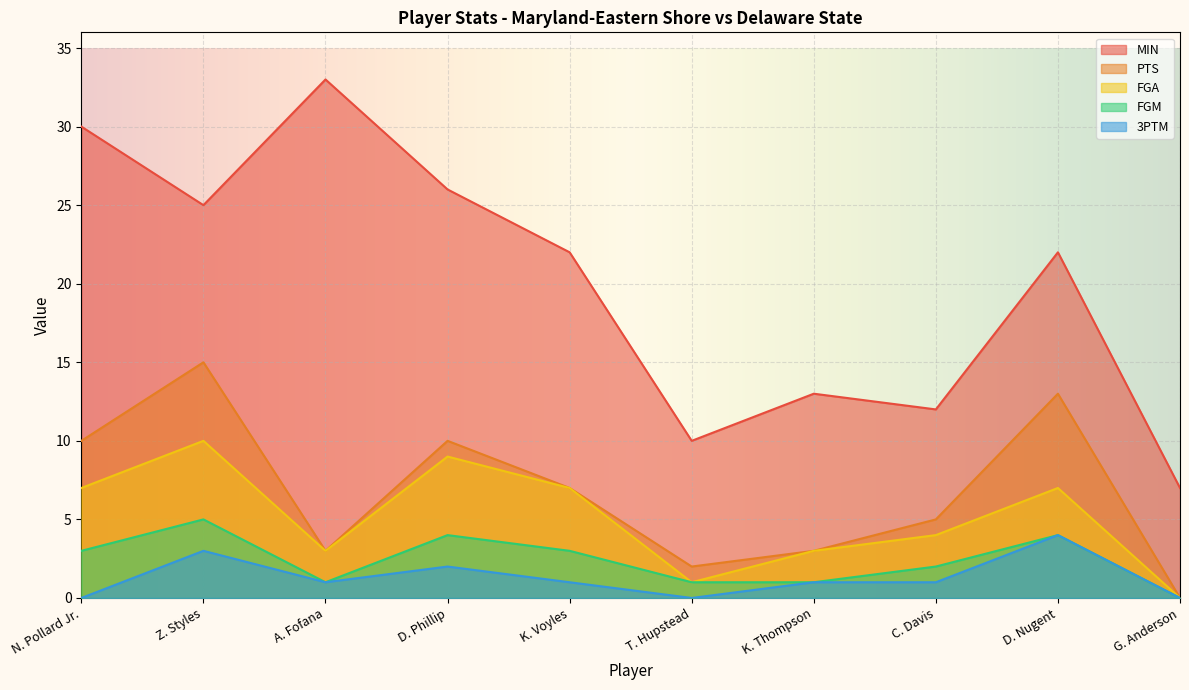

What is the maximum value shown in the chart?

33